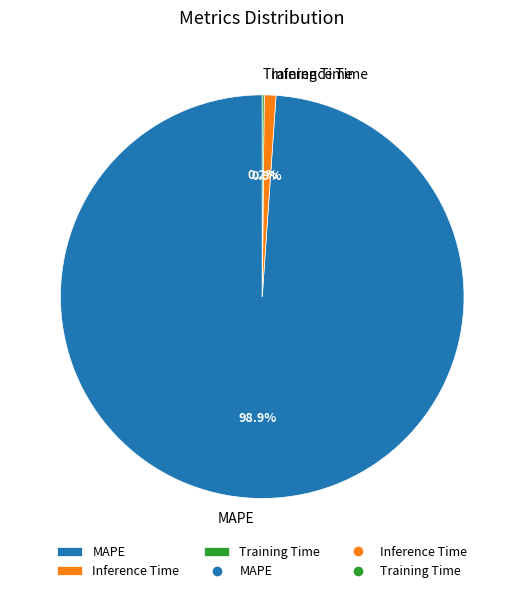

Which has a higher value, MAPE or Inference Time?

MAPE